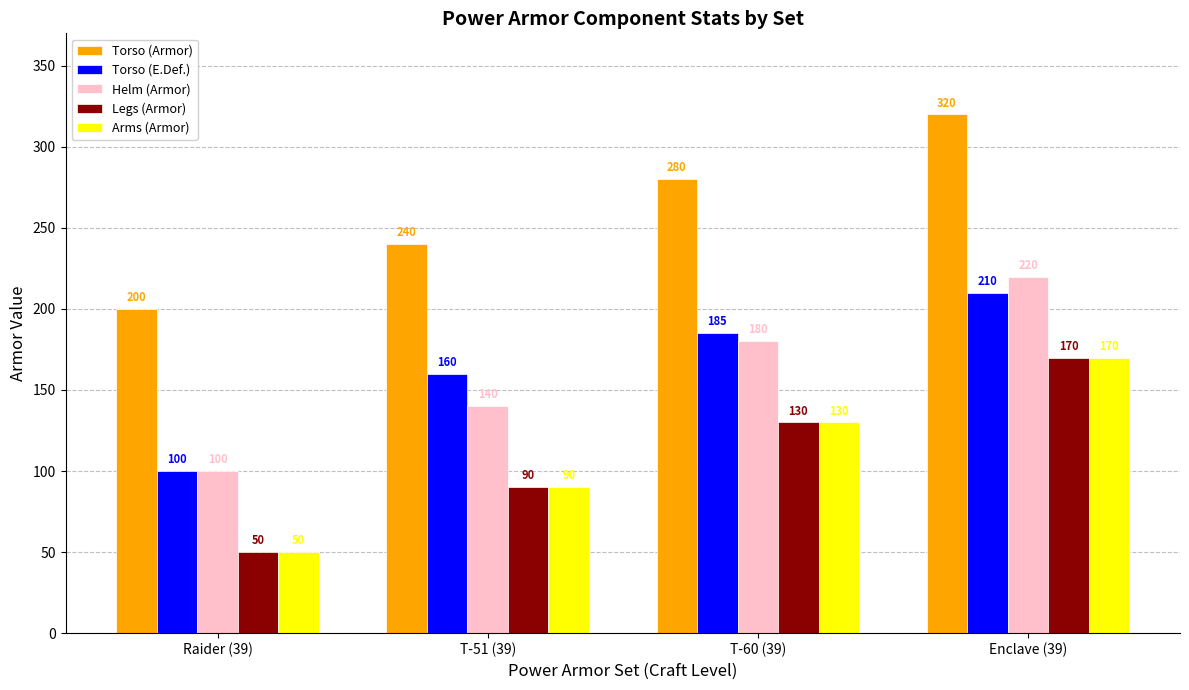

The Arms (Armor) series shows 130 at T-60 (39). True or false?

True